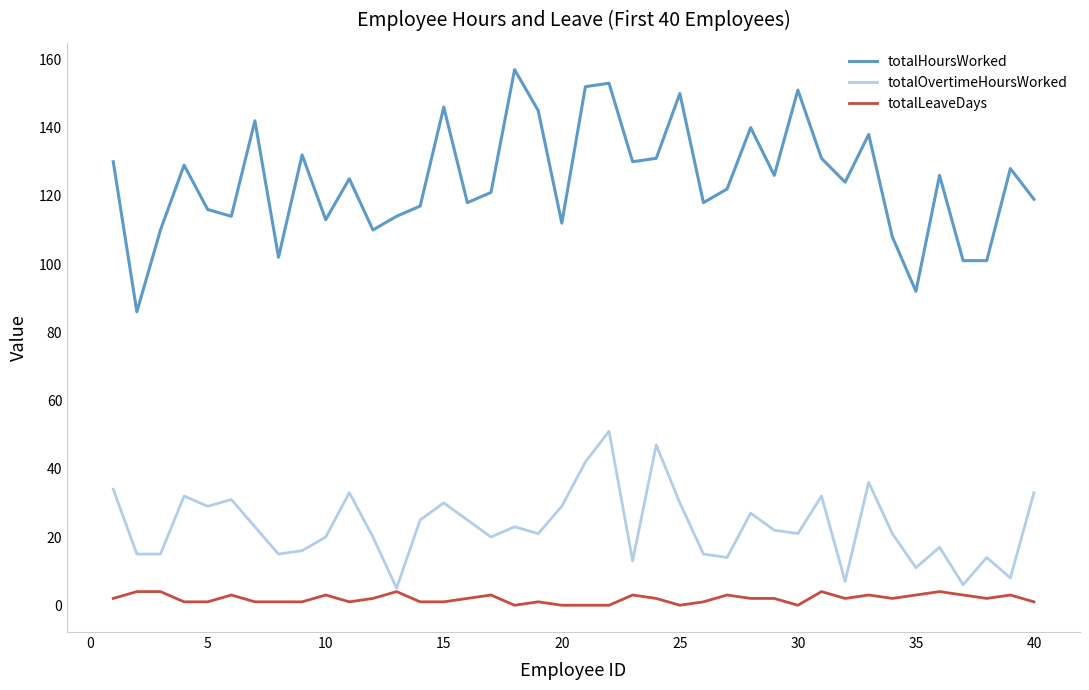

What is the highest value of the totalLeaveDays series?

4